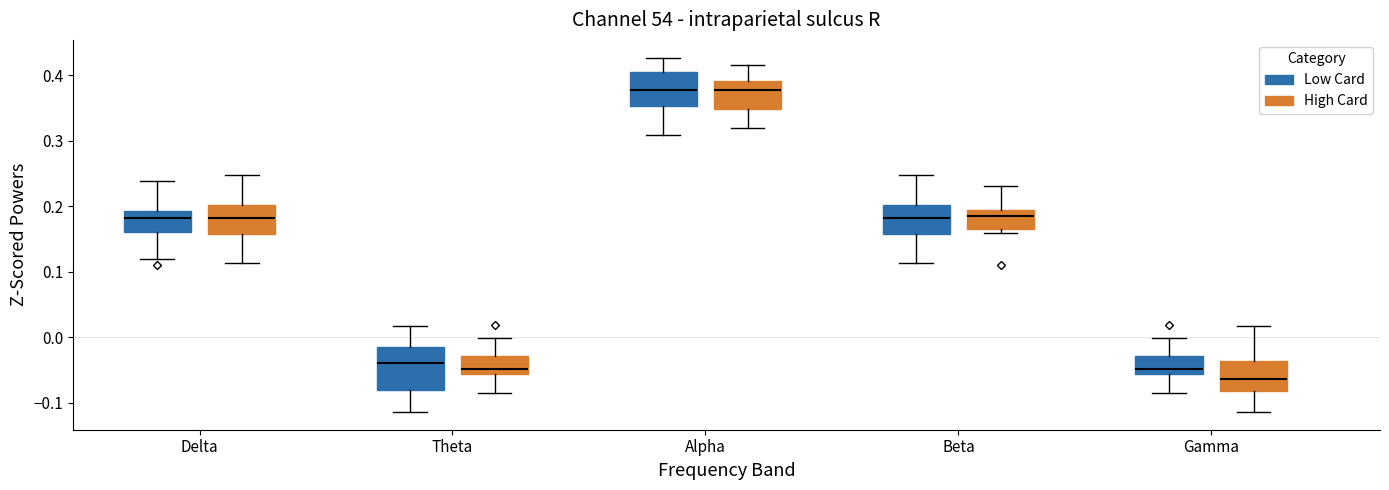

Comparing the boxes themselves (not the whiskers), which one is the tallest?

Theta (Low Card)